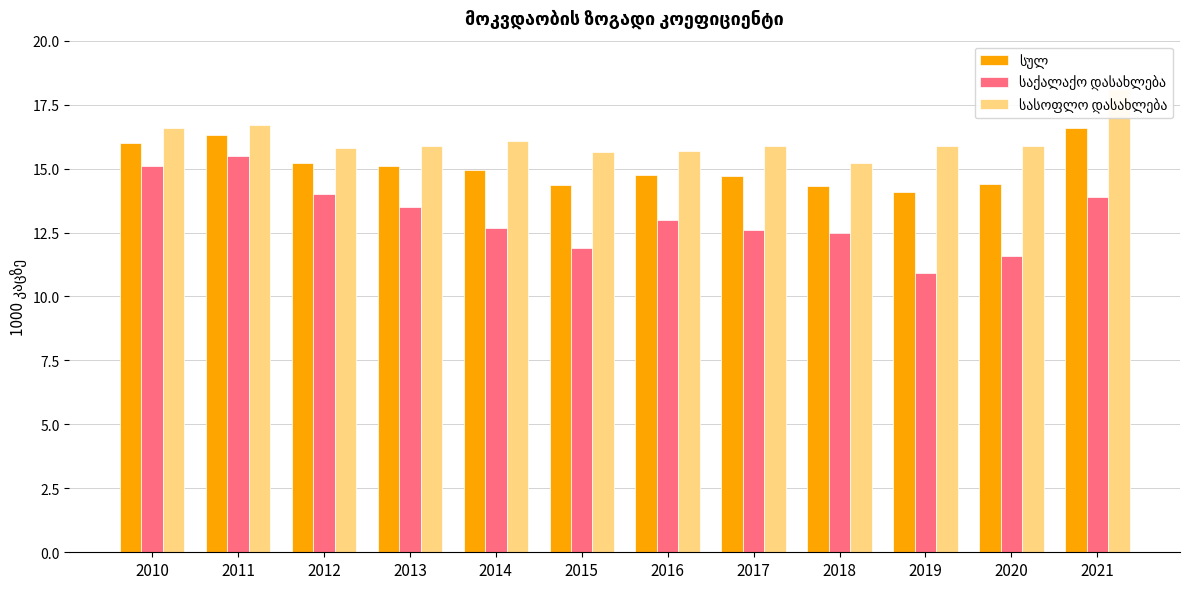

What is the value of the სულ bar at the 7th from the left?

14.8